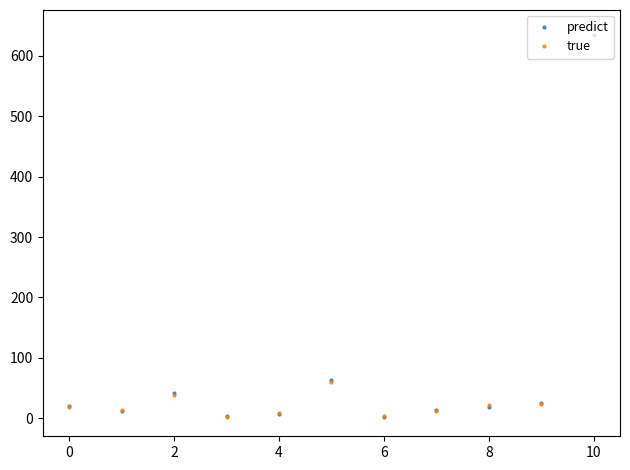

Which series has the widest spread of values?

true